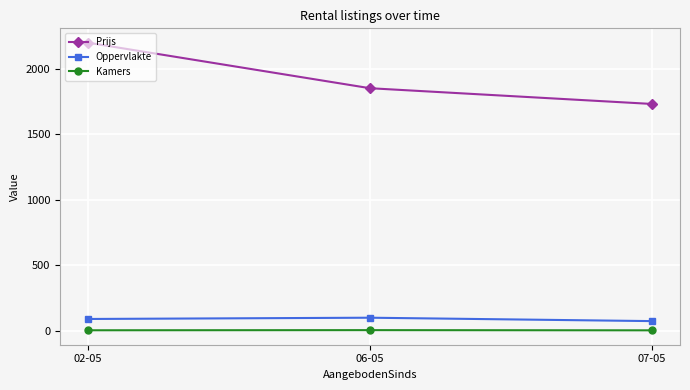

What is the difference between the maximum and minimum values in the Prijs series?

467.7